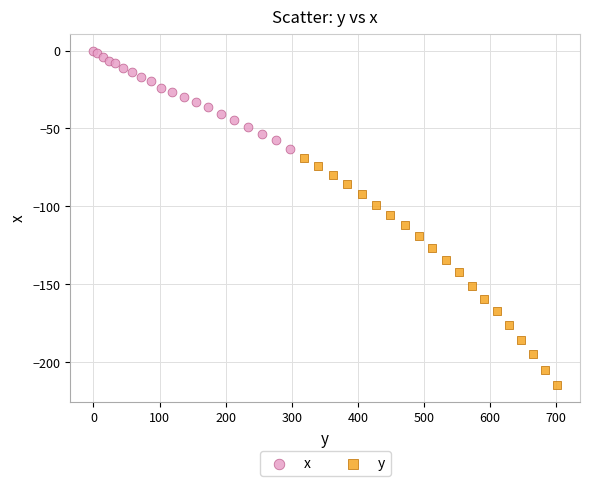

Which series reaches the minimum Y coordinate?

y